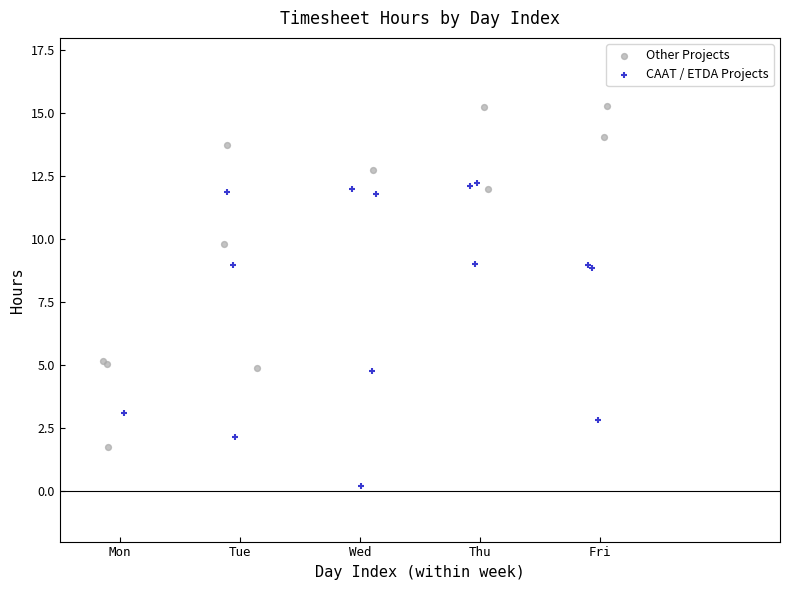

Which series has the widest spread of Y values?

Other Projects